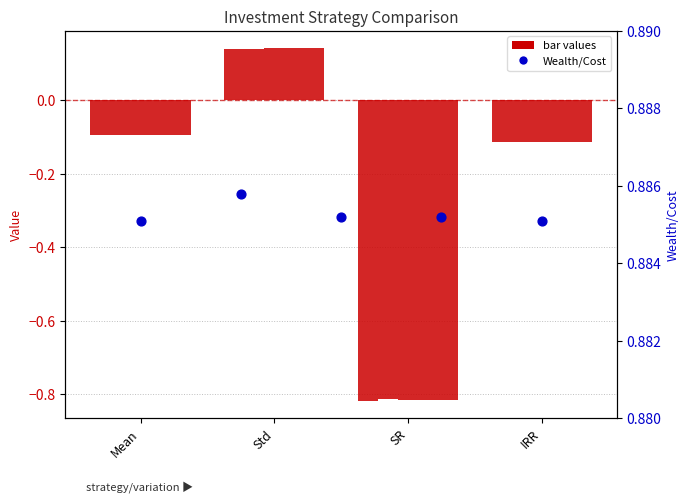

Is the value of VA6 at Mean greater than the value of VA18 at Std?

No